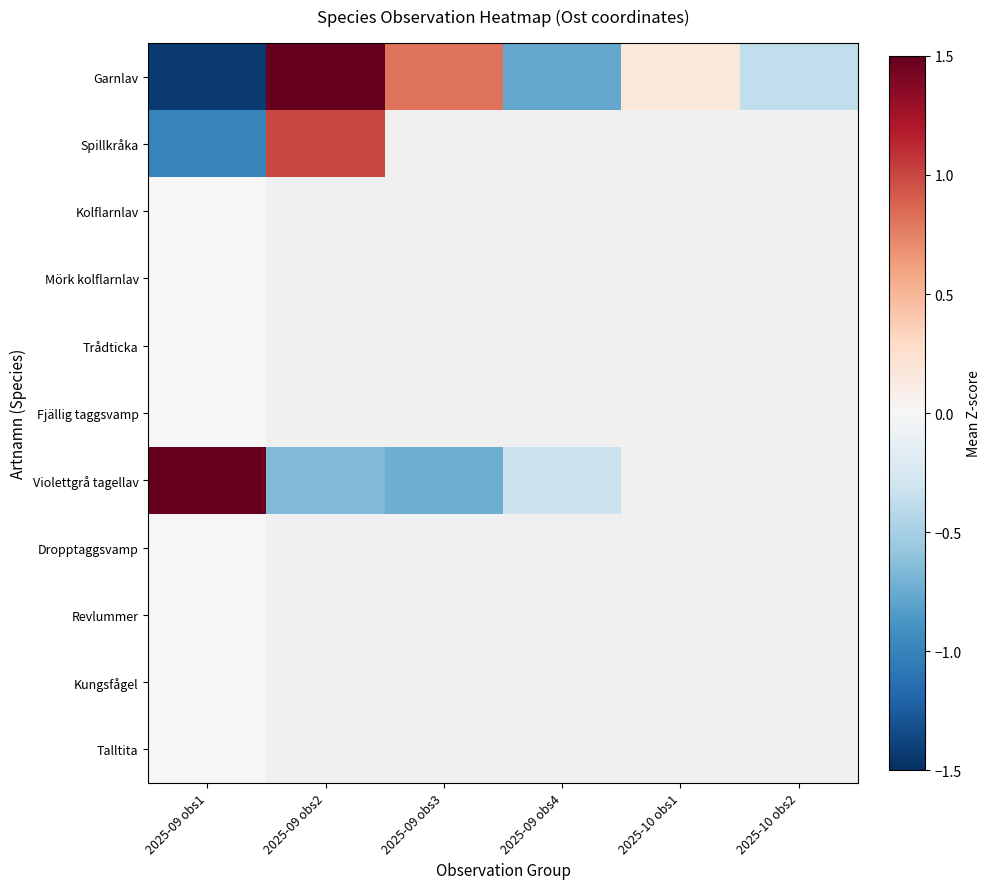

Is the value of Garnlav at 2025-09 obs3 greater than the value of Spillkråka at 2025-09 obs4?

No